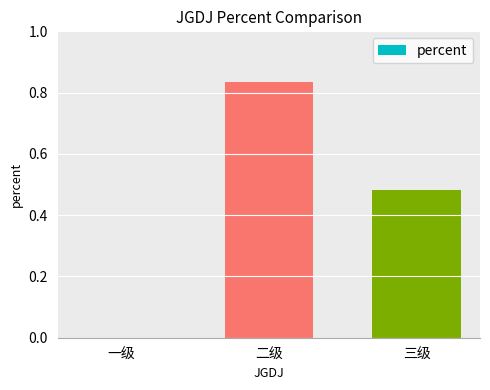

The value at 一级 is -0.4. True or false?

False